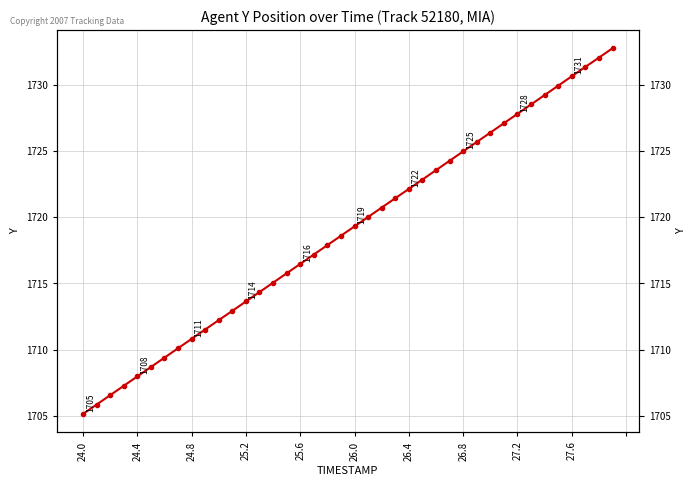

Reading right to left, extract all data points from this chart.

1732.8	1732.1	1731.4	1730.7	1730.0	1729.2	1728.5	1727.8	1727.1	1726.4	1725.7	1725.0	1724.3	1723.6	1722.9	1722.2	1721.5	1720.7	1720.0	1719.3	1718.6	1717.9	1717.2	1716.5	1715.8	1715.1	1714.3	1713.6	1712.9	1712.2	1711.5	1710.8	1710.1	1709.4	1708.7	1708.0	1707.3	1706.5	1705.8	1705.1